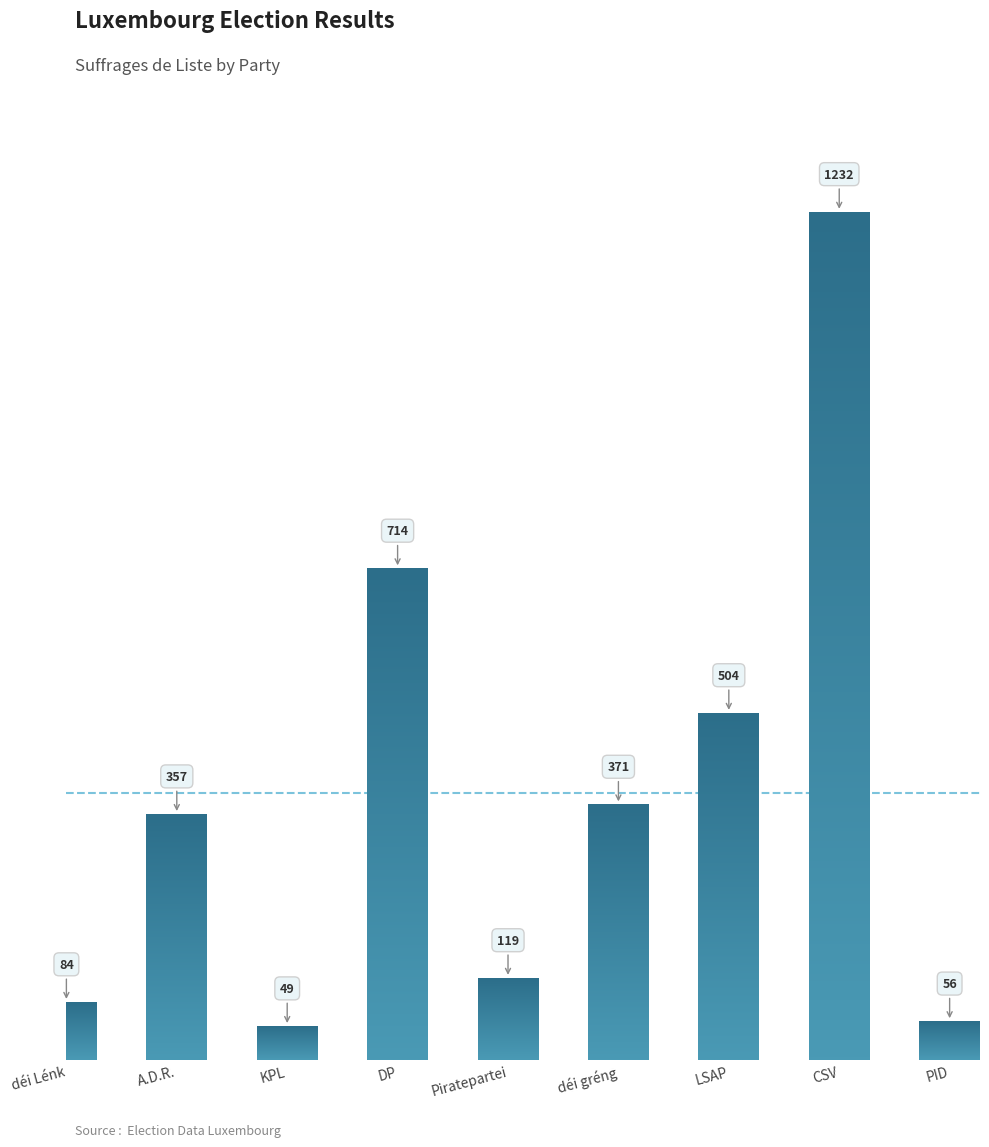

The chart shows a value of 84 at déi Lénk. True or false?

True